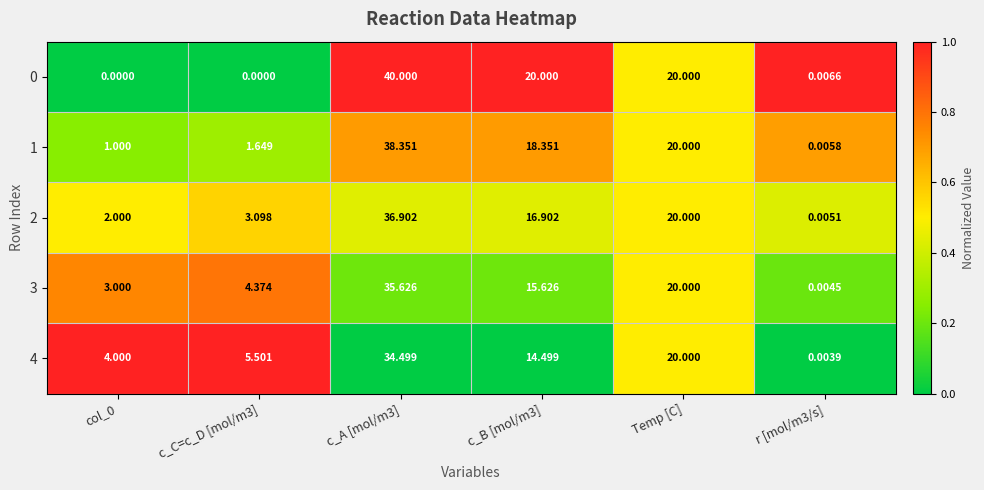

Is the value of 3 at c_B [mol/m3] greater than the value of 4 at r [mol/m3/s]?

Yes